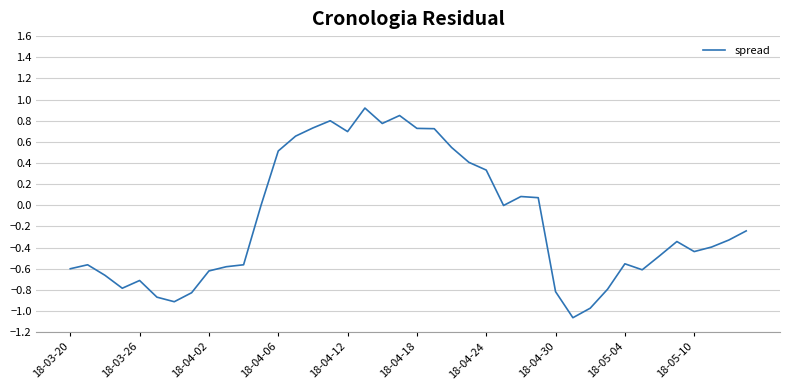

What is the greatest value displayed?

0.9